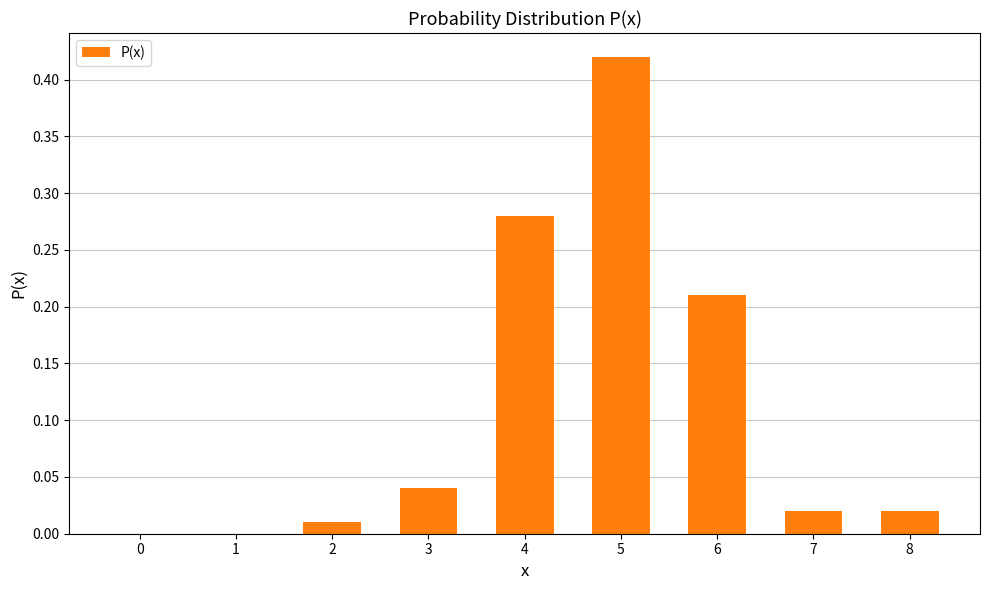

What is the sum of the values at 3 and 5?

0.5